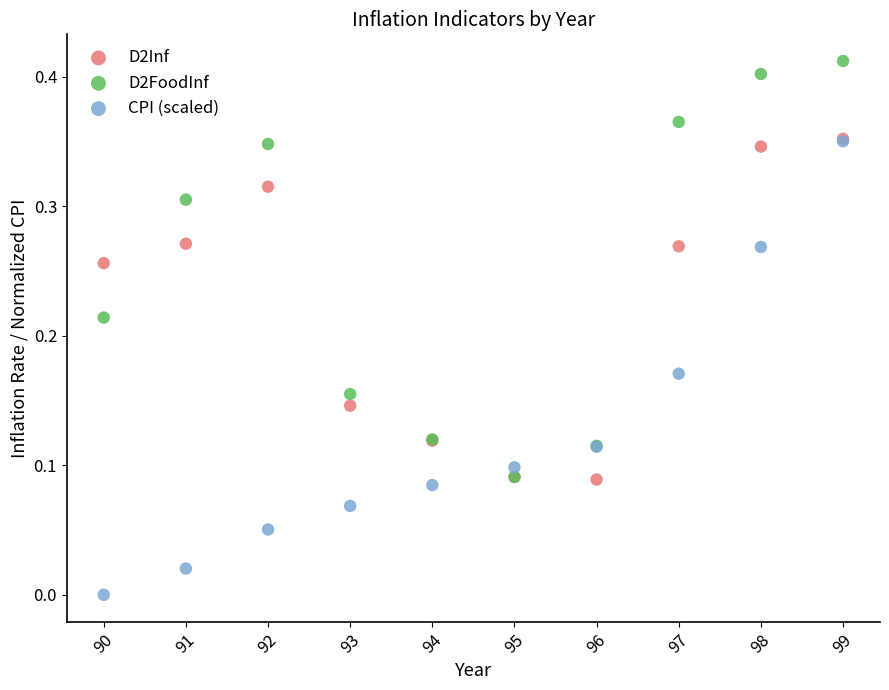

Which series reaches the minimum Y coordinate?

CPI (scaled)